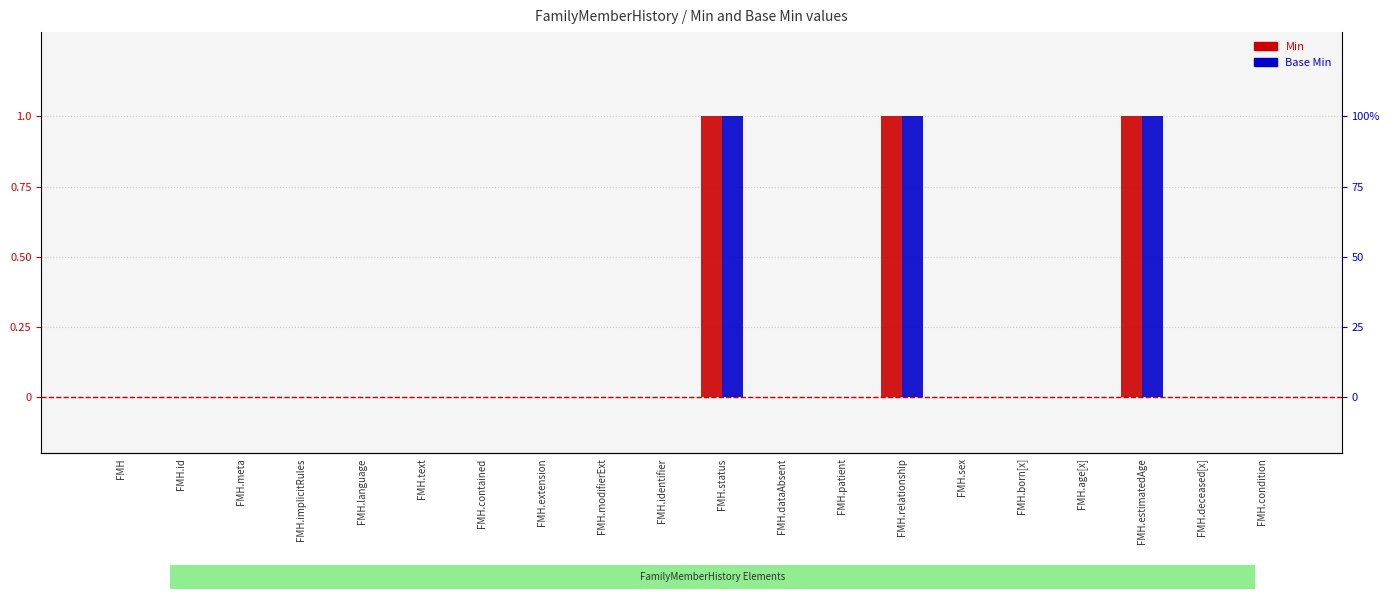

How many bars are there in each group?

2